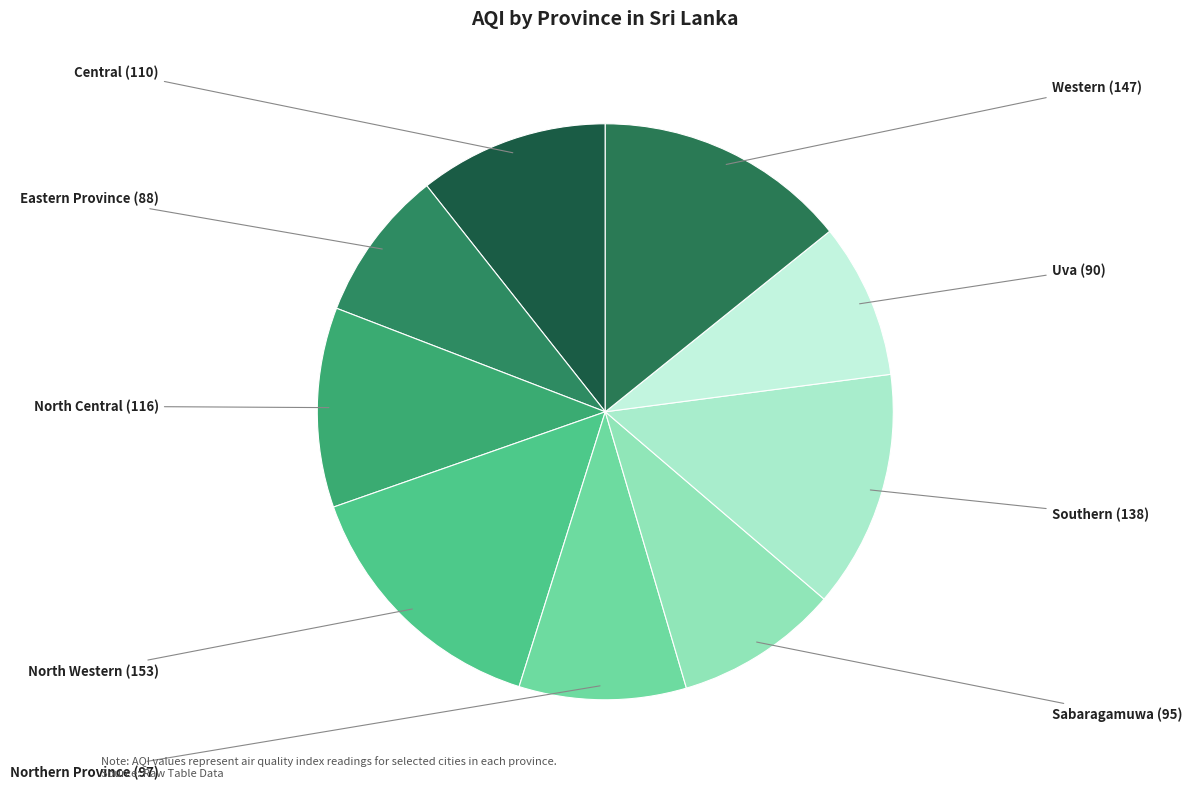

Does Central account for over 50% of the chart?

No